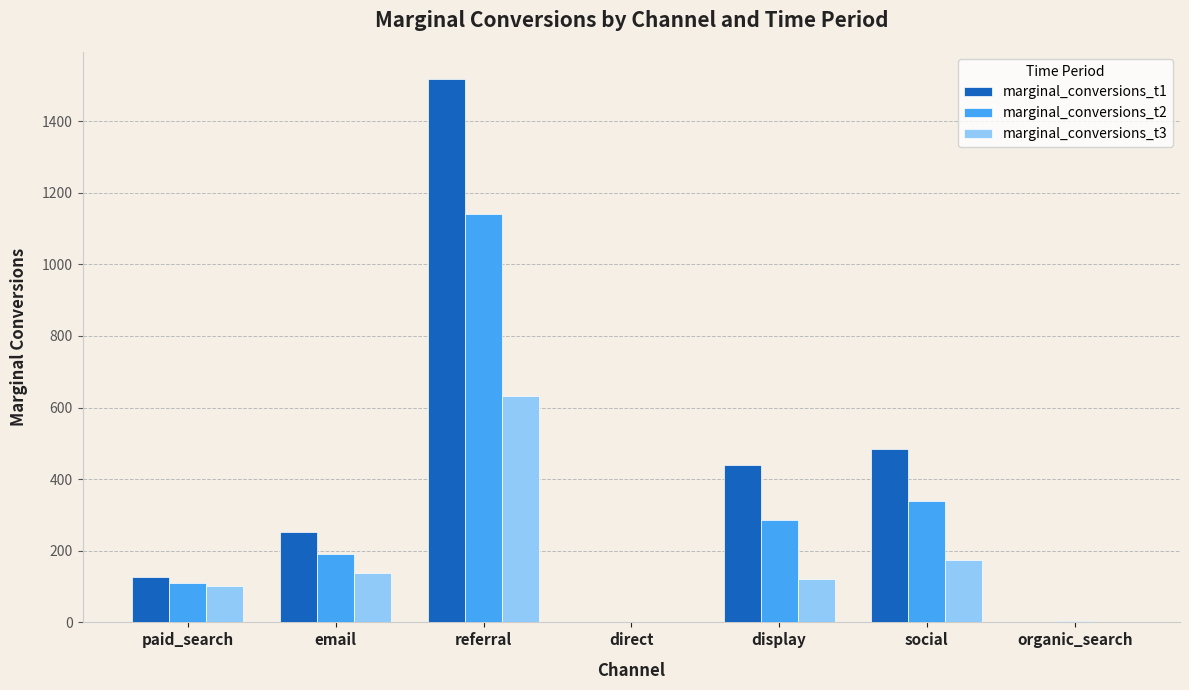

What is the total value across all series at organic_search?

7.7